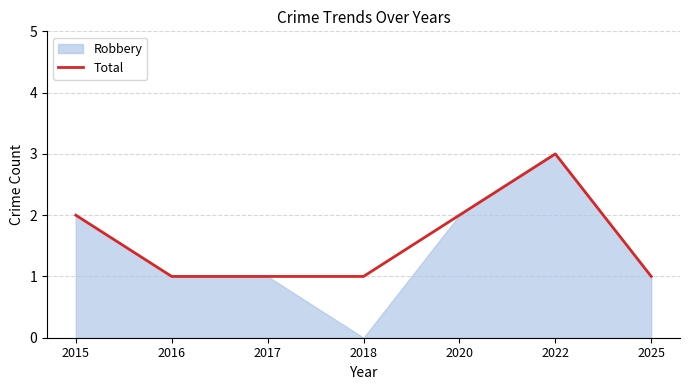

What is the value of the 6th point from the left?

3